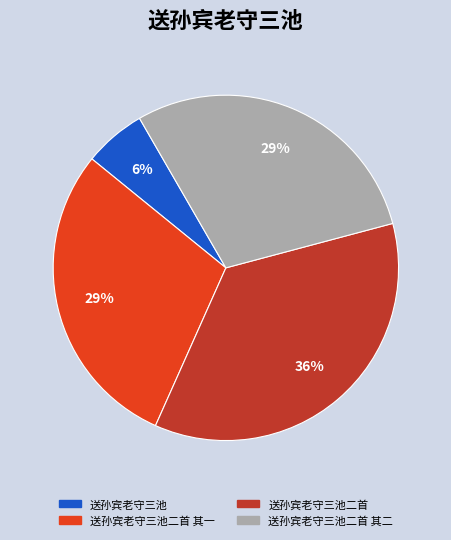

To the nearest percent, what is the difference between the largest and smallest slice percentages?

30%